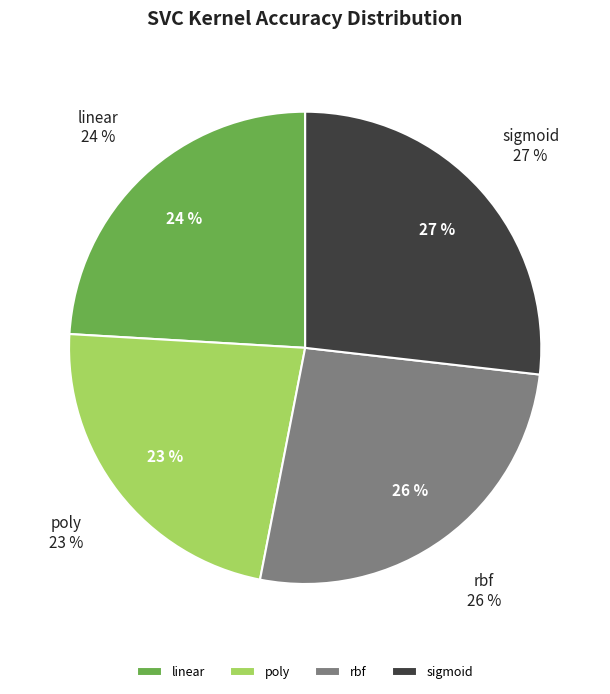

What percentage is NOT represented by linear?

75.9%